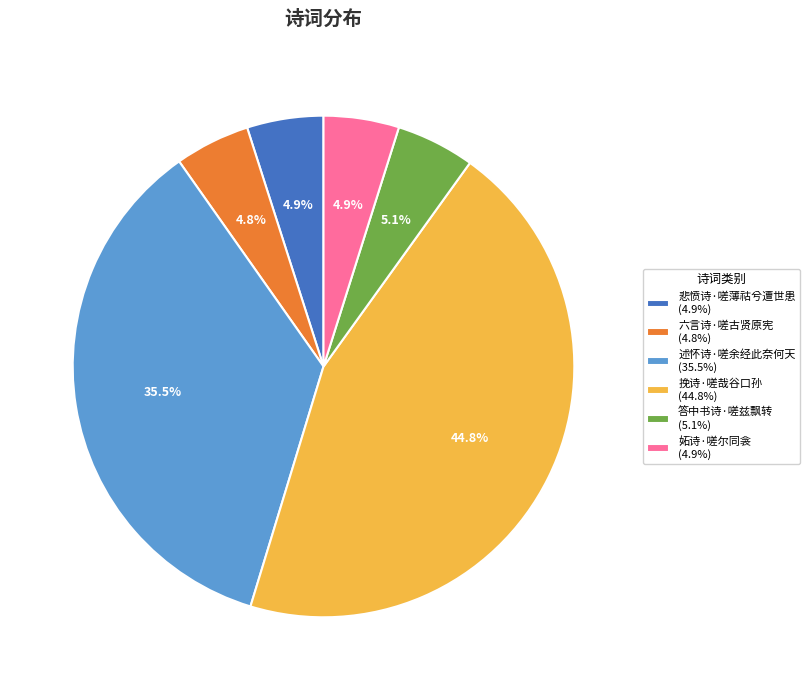

Combined, what portion of the pie is 妬诗·嗟尔同衾 and 述怀诗·嗟余经此奈何天?

40.4%